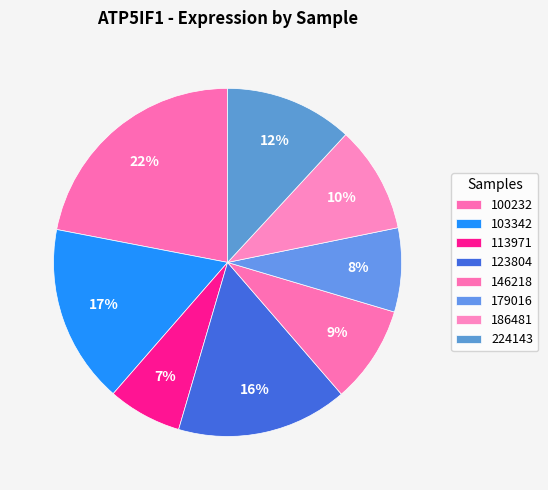

To the nearest percent, what portion does 113971 represent?

7%